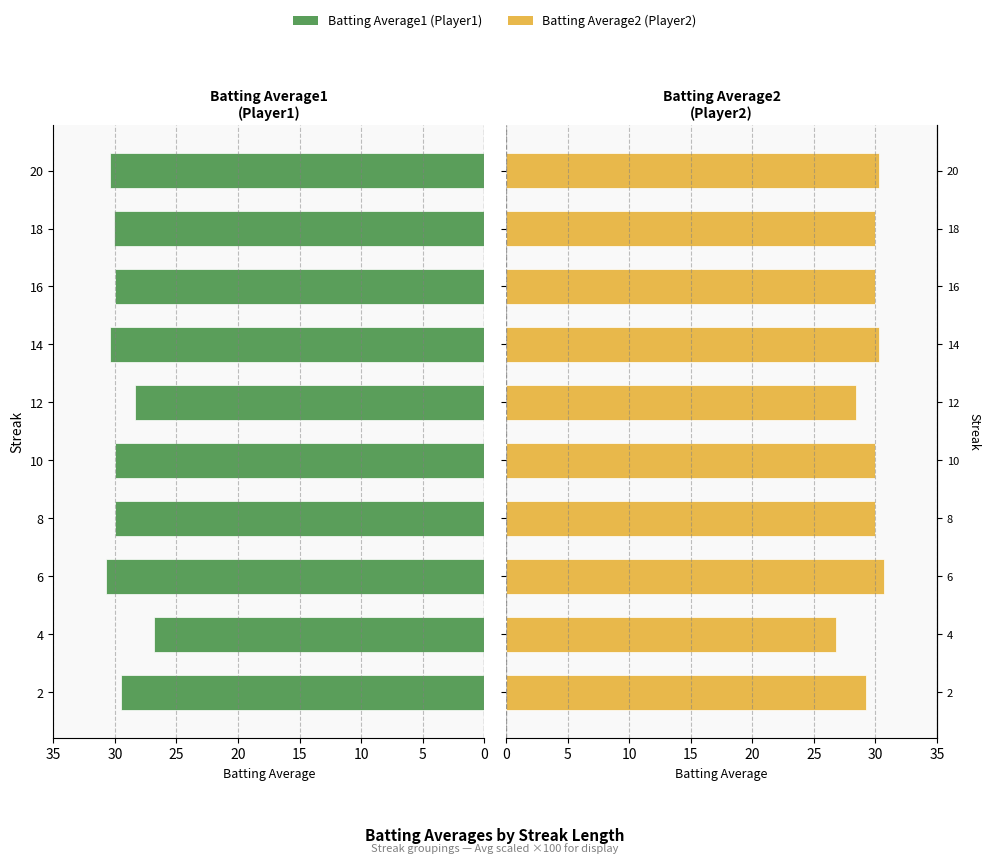

What is the difference between the maximum and minimum values in the Batting Average1 series?

3.9